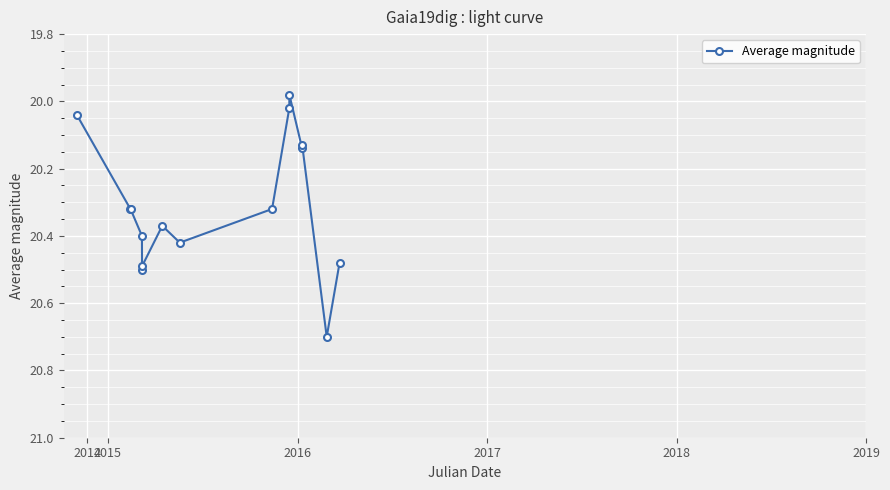

What is the difference between the second highest and minimum values?

0.5